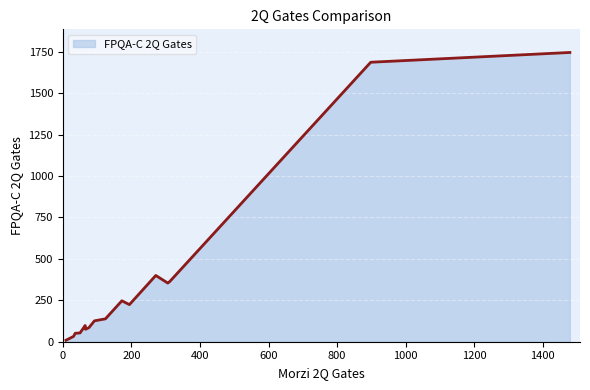

What is the maximum value shown in the chart?

1746